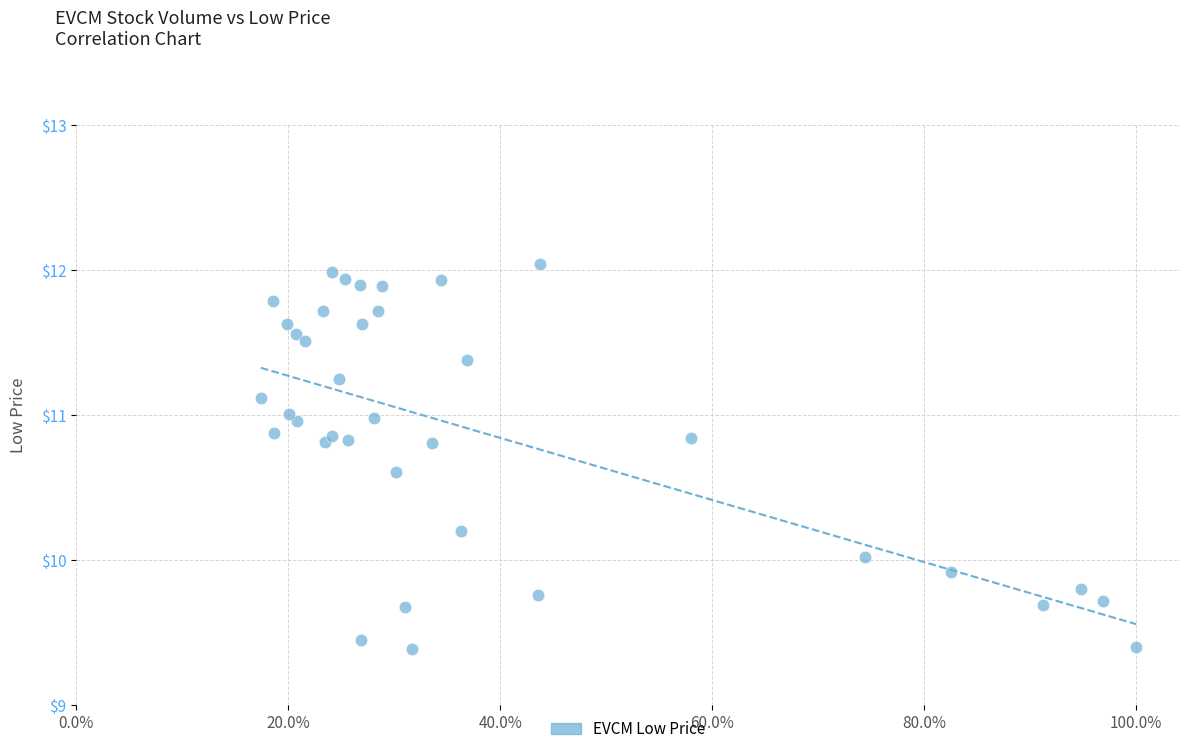

What is the range of Y values (max minus min)?

2.6